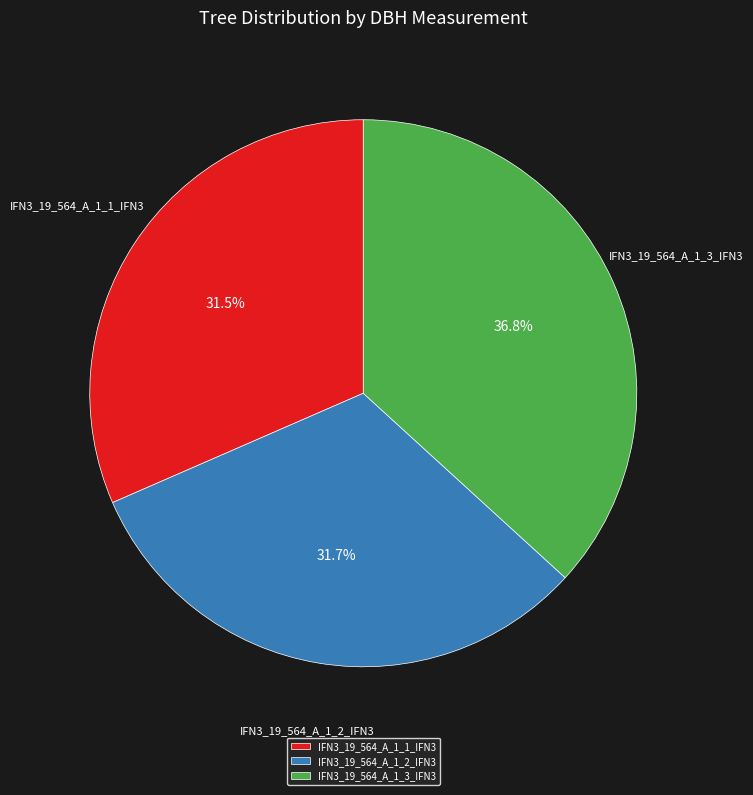

Is it true that IFN3_19_564_A_1_3_IFN3 is 42% of the pie?

False